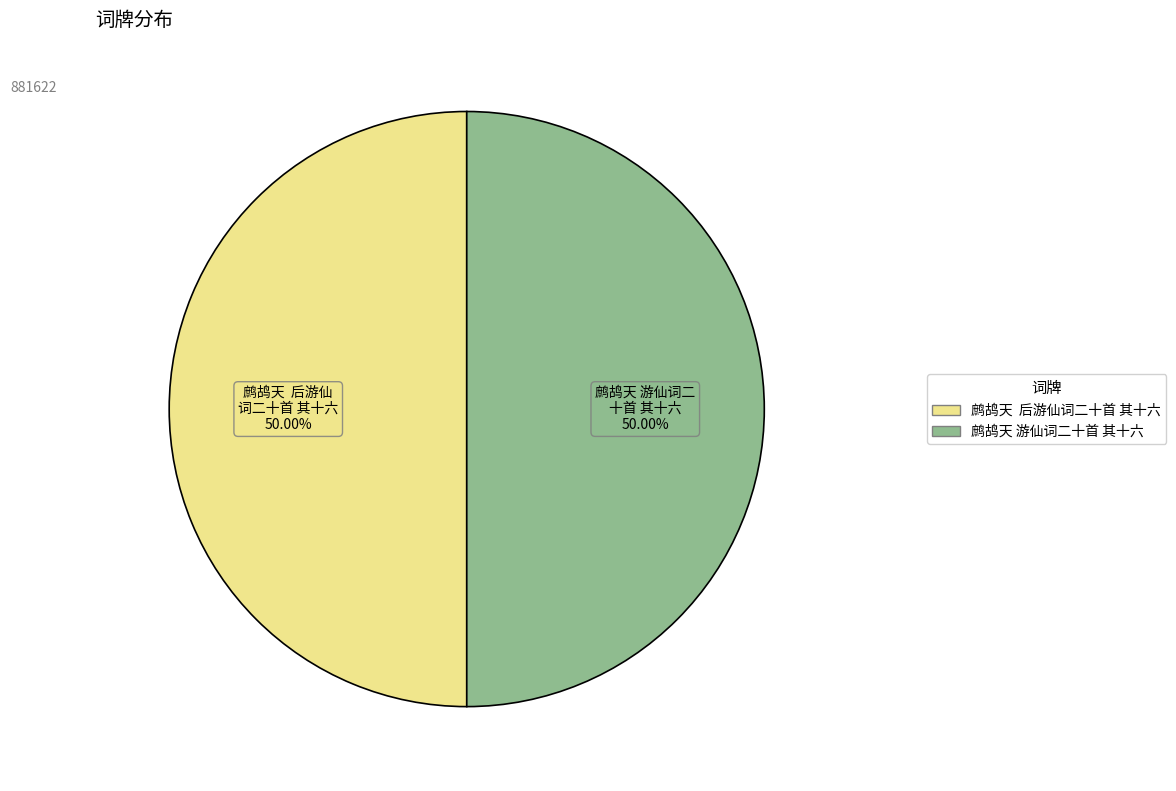

Approximately how many times larger is the value at 鹧鸪天 后游仙词二十首 其十六 compared to 鹧鸪天 游仙词二十首 其十六?

1.0